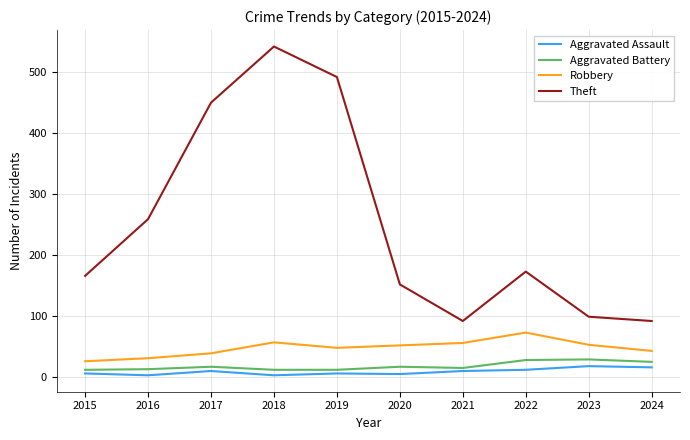

What is the minimum value for Robbery?

25